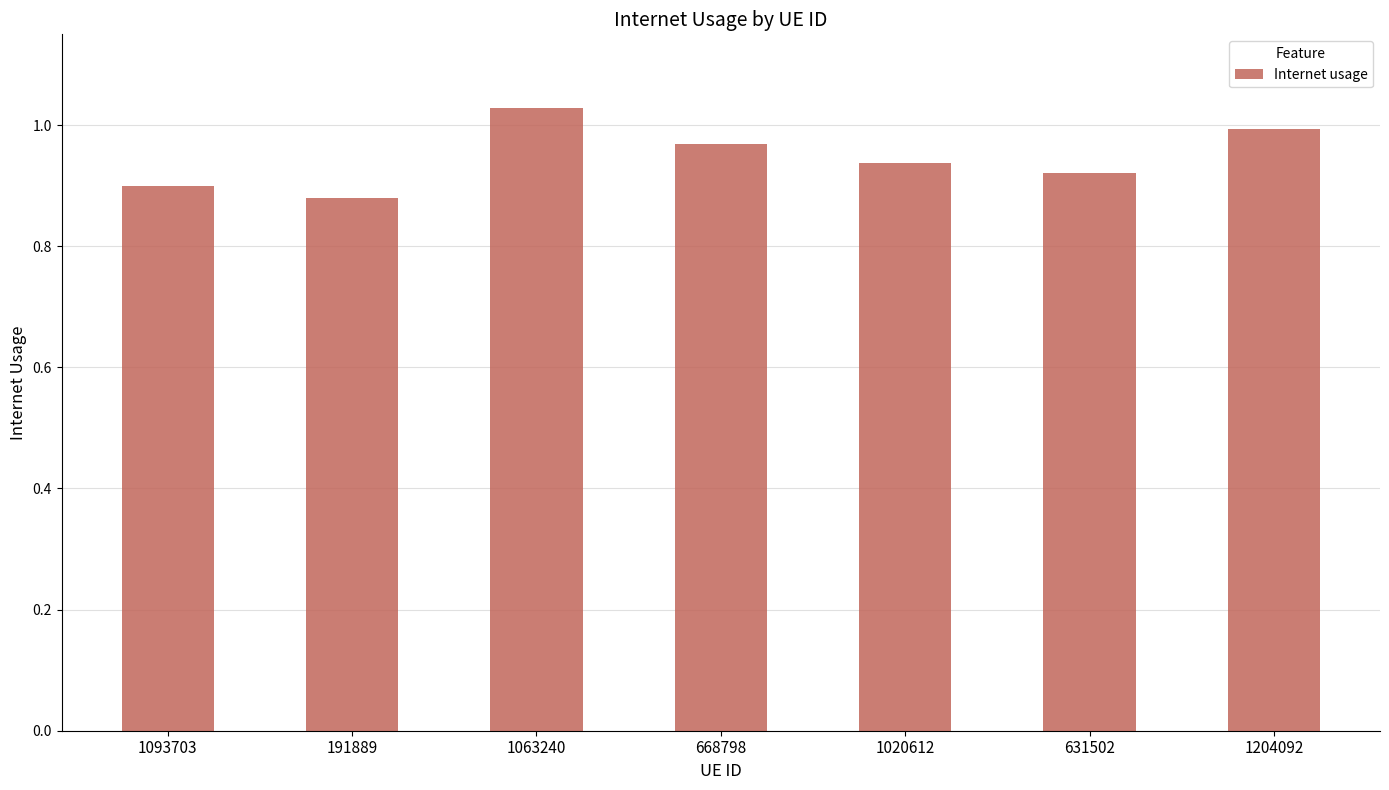

What position from the right is 1063240?

5